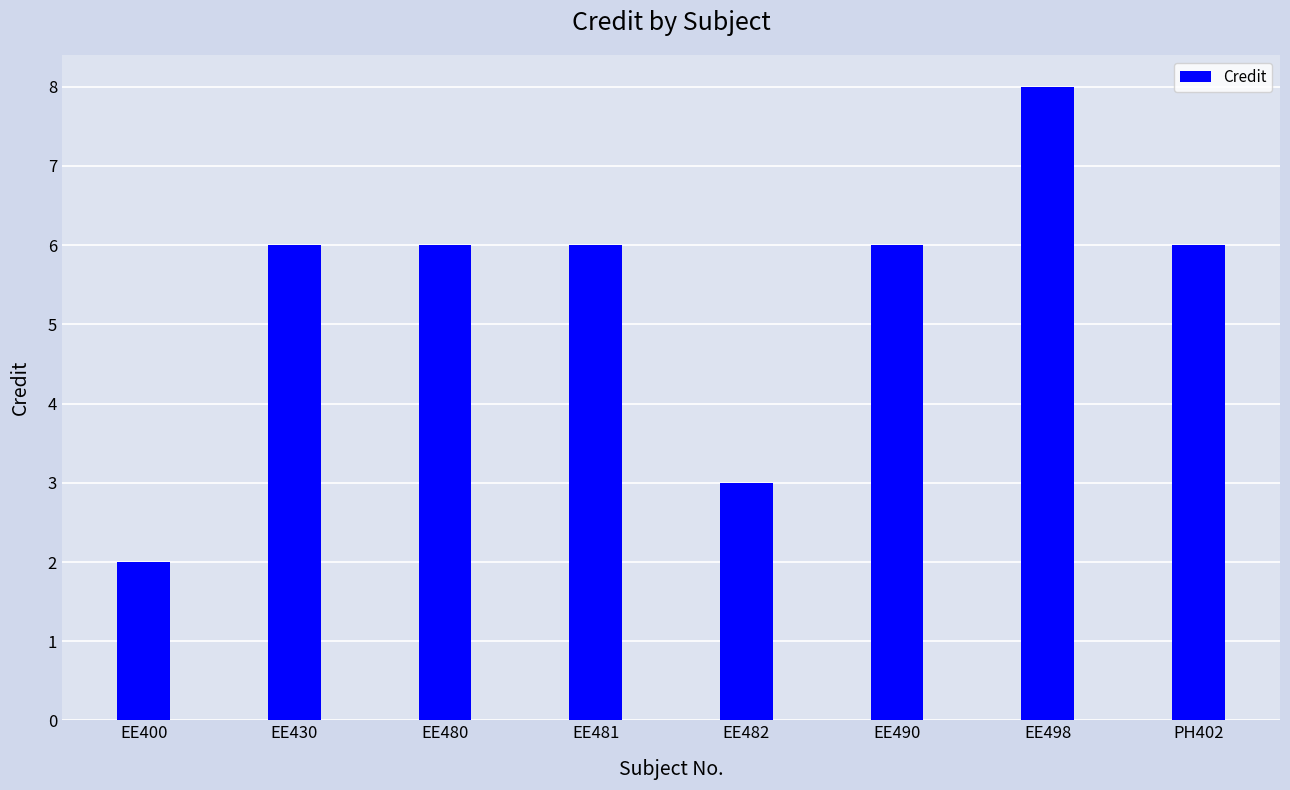

Is it true that the value at EE480 is 2?

False